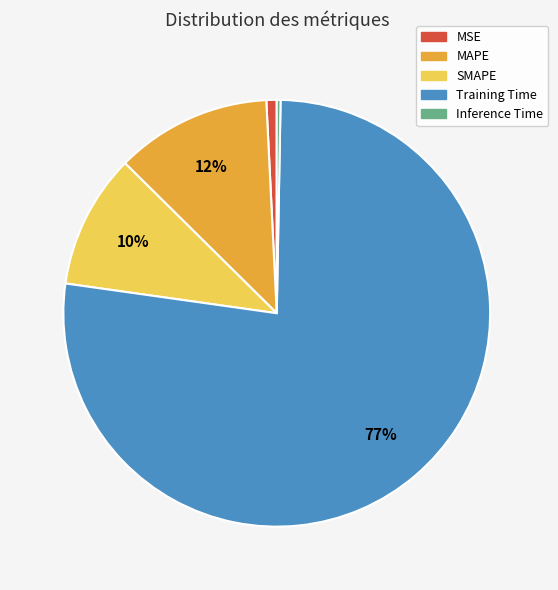

Is there any slice that represents more than half of the pie?

Yes